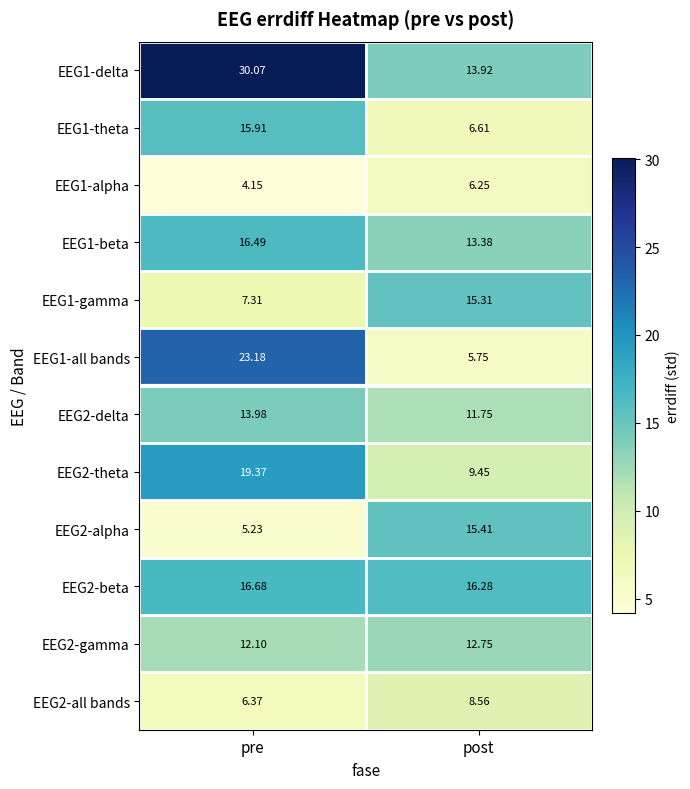

Which series has the widest spread of values?

EEG1-all bands